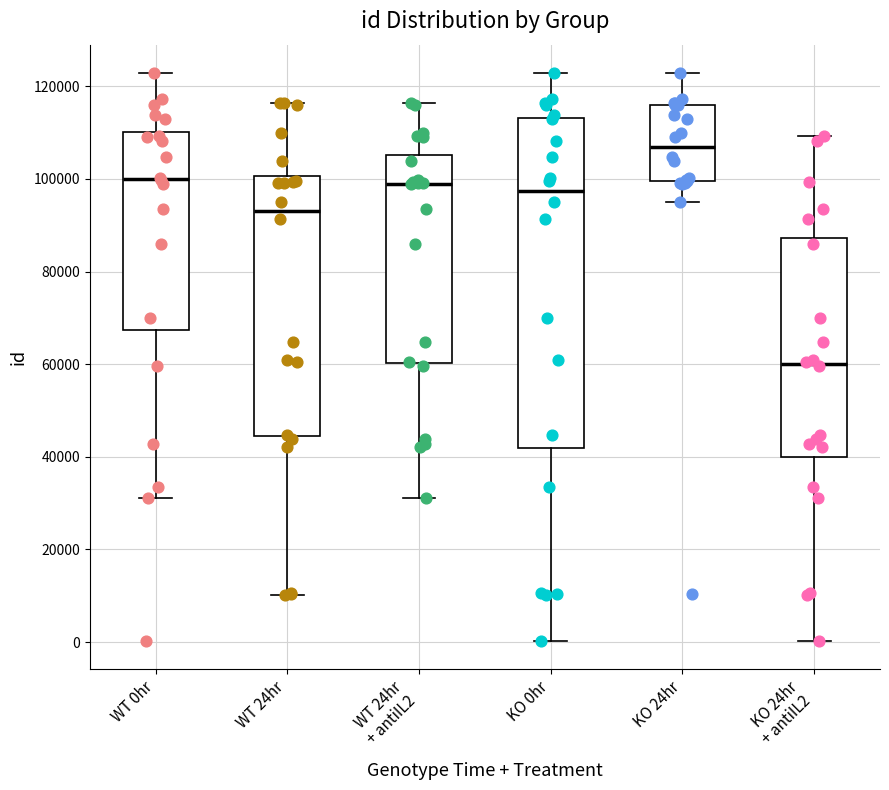

Reading left to right, transcribe this box plot: for each box, give where its median line is, the range the box spans, and where its two whiskers end, as read against the y-axis. The values are not printed on the chart, so give them approximately, as read against the axis.

WT 0hr: median 100000, box 68000 to 110000, whiskers 32000 to 122000
WT 24hr: median 94000, box 44000 to 100000, whiskers 10000 to 116000
WT 24hr + antiIL2: median 98000, box 60000 to 106000, whiskers 32000 to 116000
KO 0hr: median 98000, box 42000 to 114000, whiskers 0 to 122000
KO 24hr: median 106000, box 100000 to 116000, whiskers 96000 to 122000
KO 24hr + antiIL2: median 60000, box 40000 to 88000, whiskers 0 to 110000